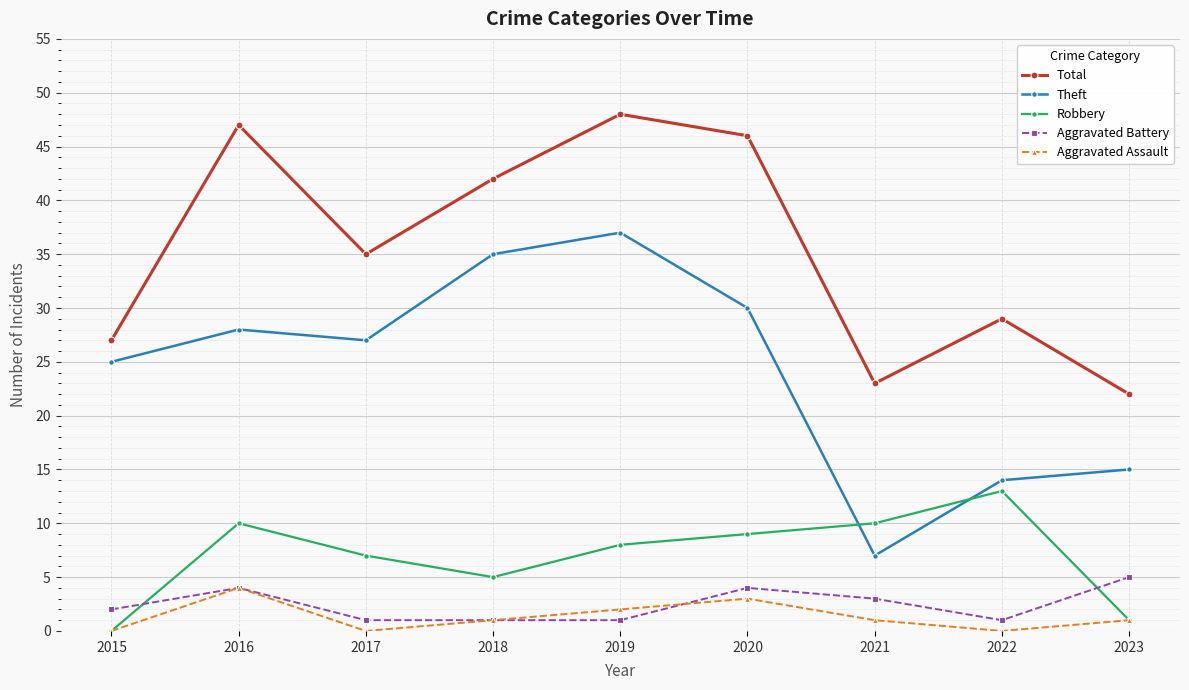

What is the average value of the Robbery series?

7